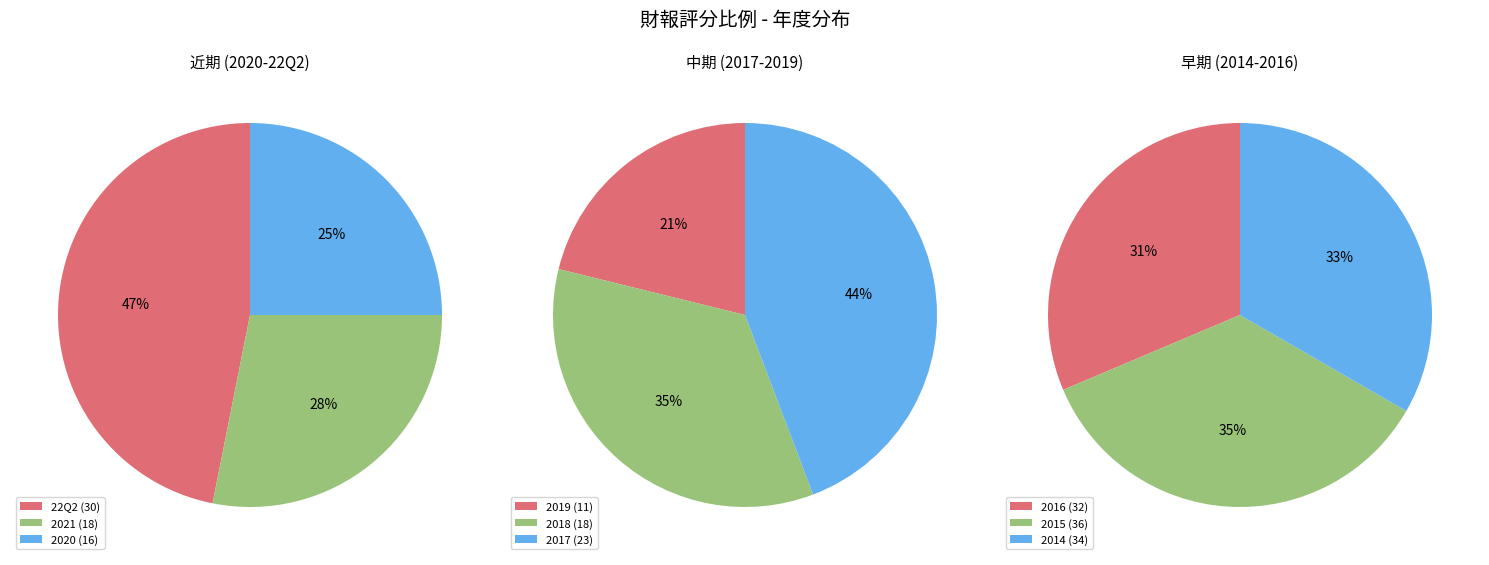

What is the change in value from 2019 to 2018?

+7